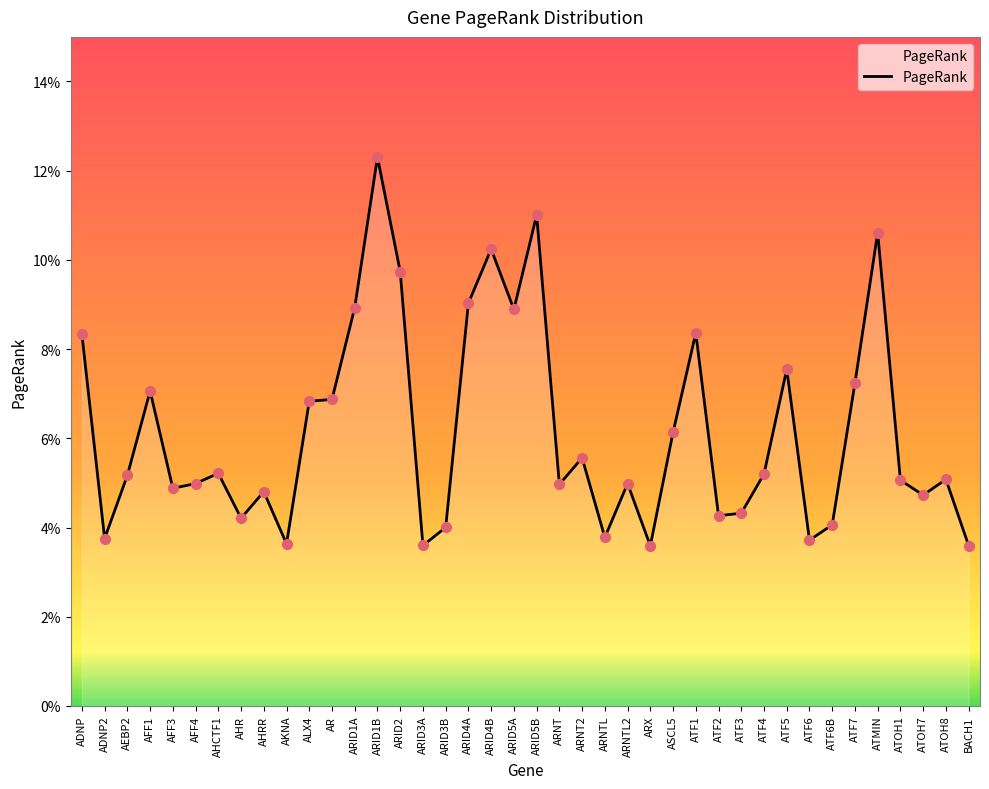

Between ATMIN and ARID1B, which is larger?

ARID1B